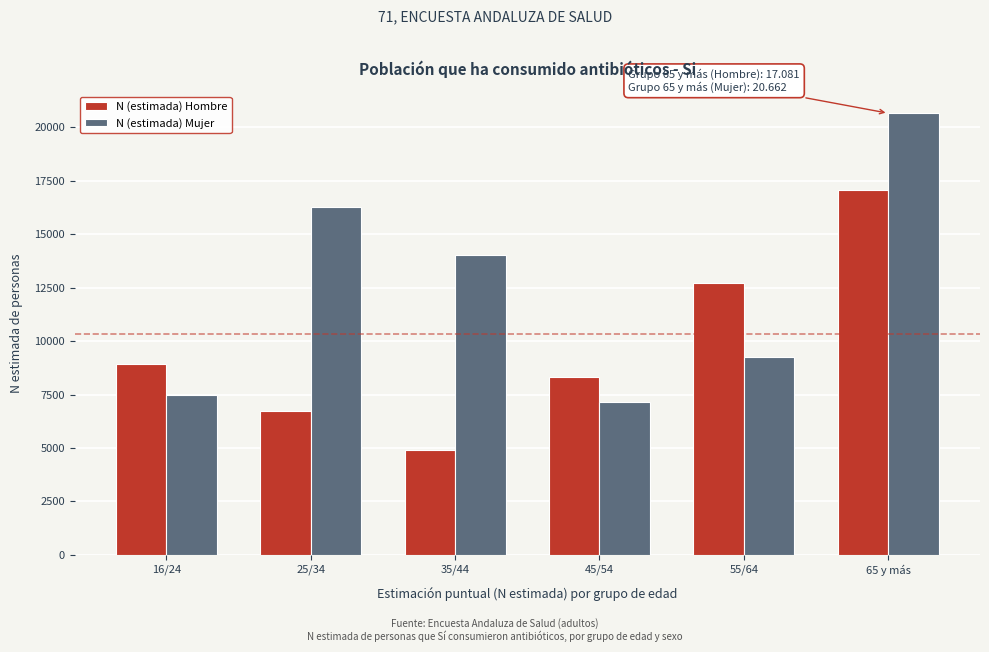

Reading left to right, transcribe all the data shown in this chart.

N (estimada) Hombre: 16/24=8916	25/34=6708	35/44=4923	45/54=8326	55/64=12709	65 y más=17081
N (estimada) Mujer: 16/24=7465	25/34=16267	35/44=14011	45/54=7147	55/64=9237	65 y más=20662